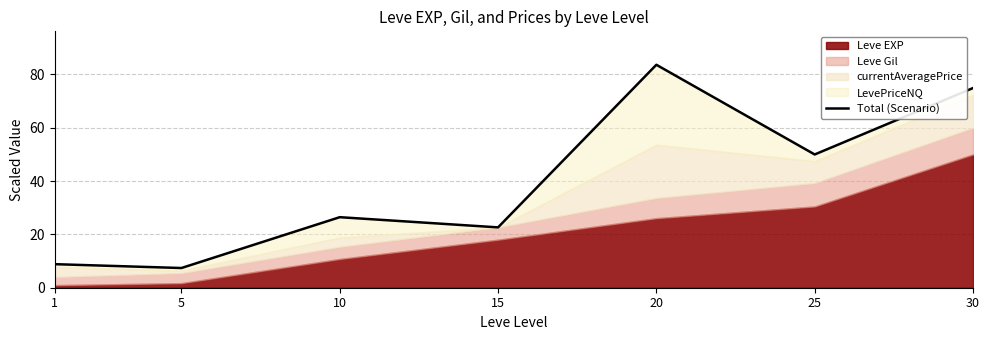

List the labels in order of value, largest first.

20, 30, 25, 10, 15, 1, 5